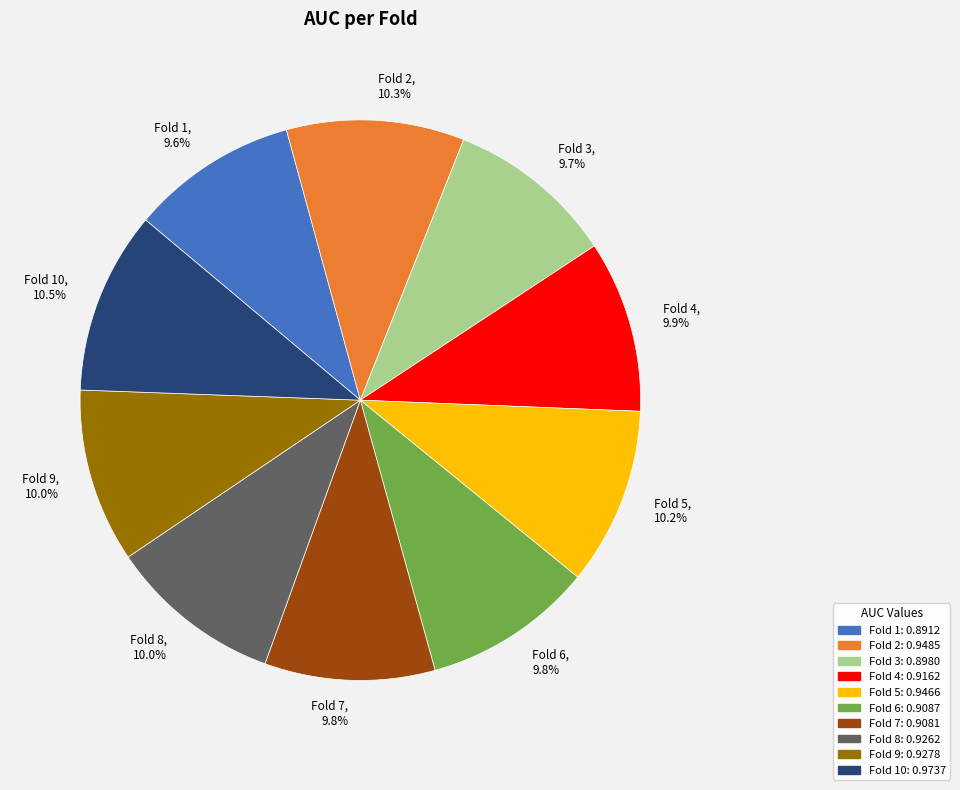

How much of the chart is everything except Fold 5?

89.8%